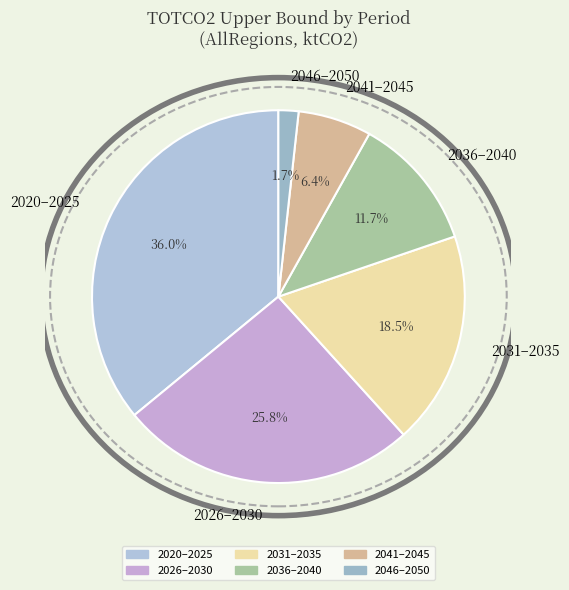

Rank the categories by value from lowest to highest.

2046–2050, 2041–2045, 2036–2040, 2031–2035, 2026–2030, 2020–2025